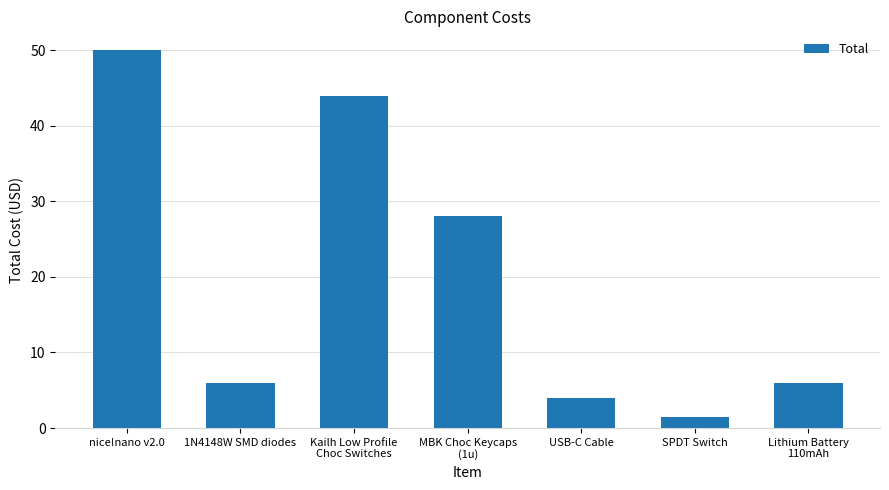

Reading left to right, list all the values displayed in this chart.

50.0	6.0	44.0	28.0	4.0	1.5	6.0